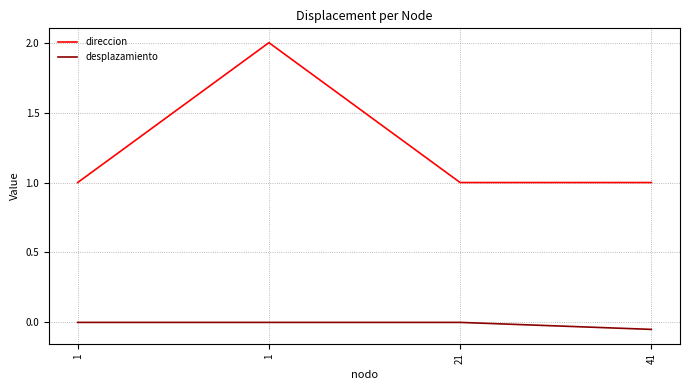

Does the chart display data point markers on the line(s)?

No